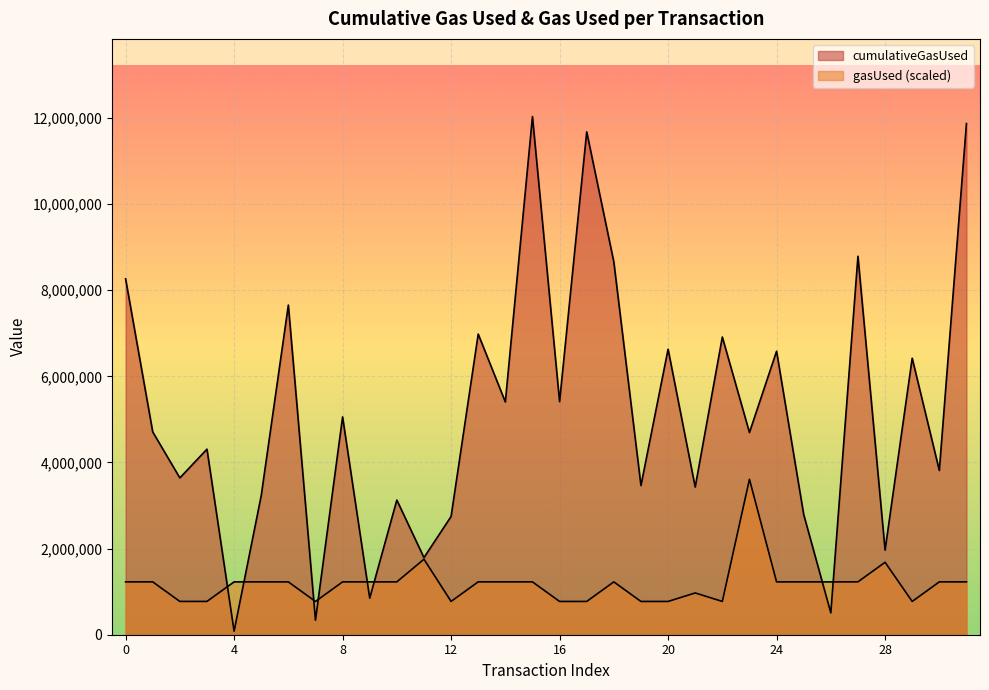

Where is the first local maximum for gasUsed?

11